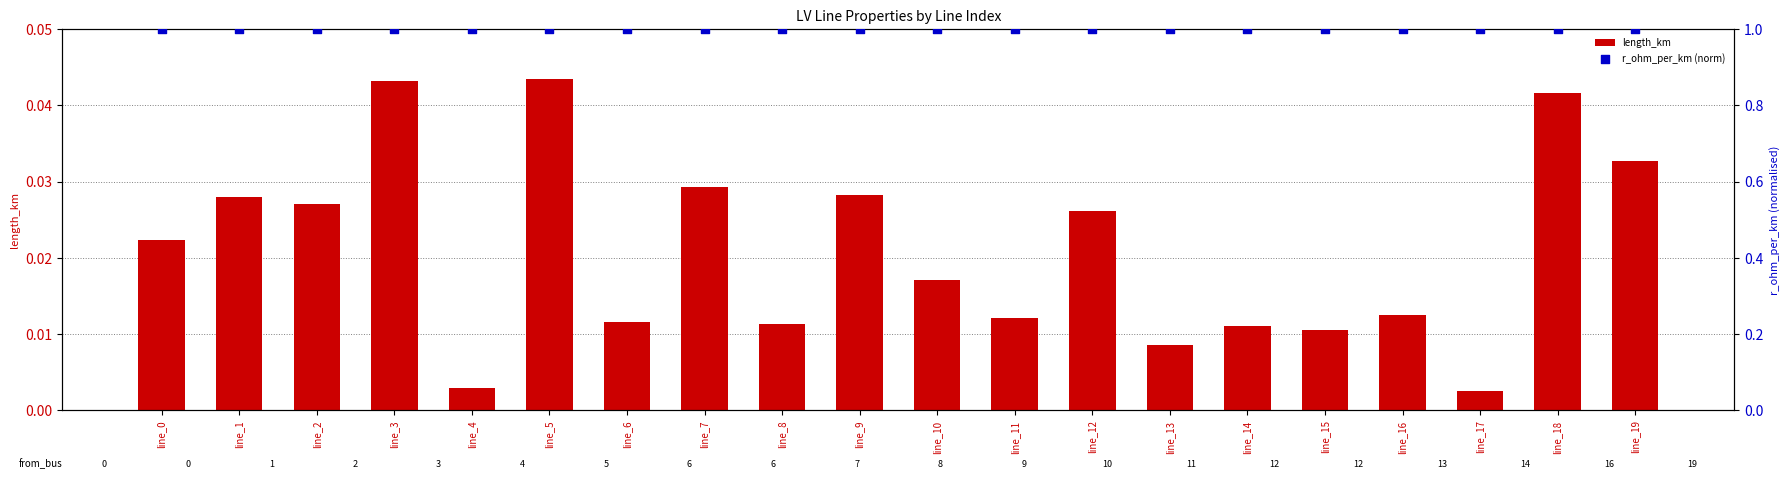

Is the value of r_ohm_per_km (norm) at line_1 greater than the value of length_km at line_1?

Yes